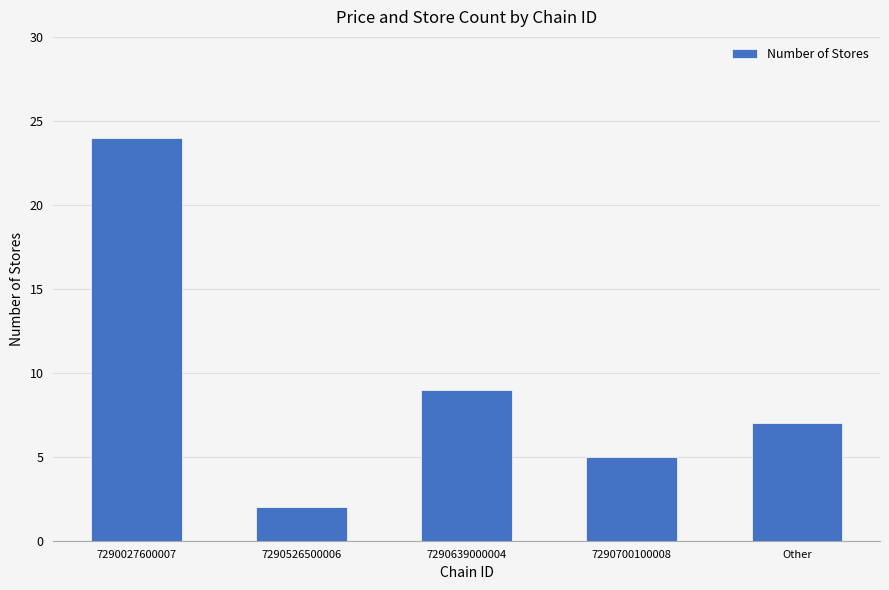

Reading left to right, transcribe all the data shown in this chart.

7290027600007=24	7290526500006=2	7290639000004=9	7290700100008=5	Other=7